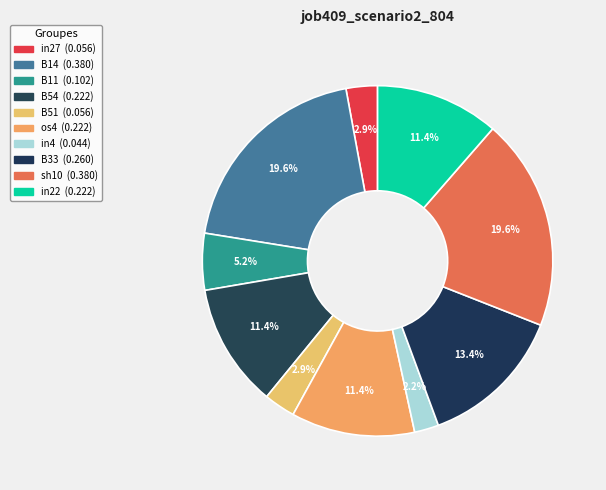

Between sh10 and B54, which is larger?

sh10